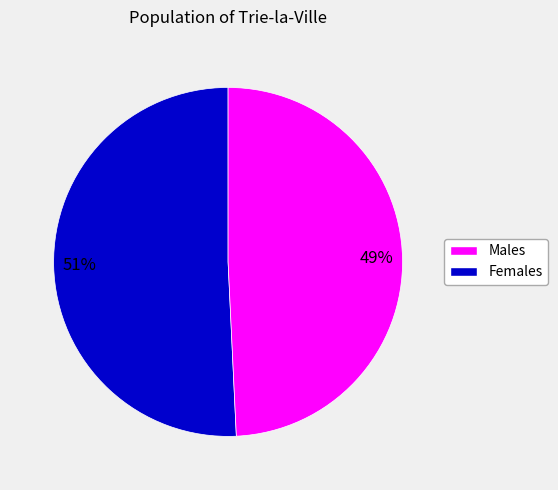

Is there any slice that represents more than half of the pie?

Yes